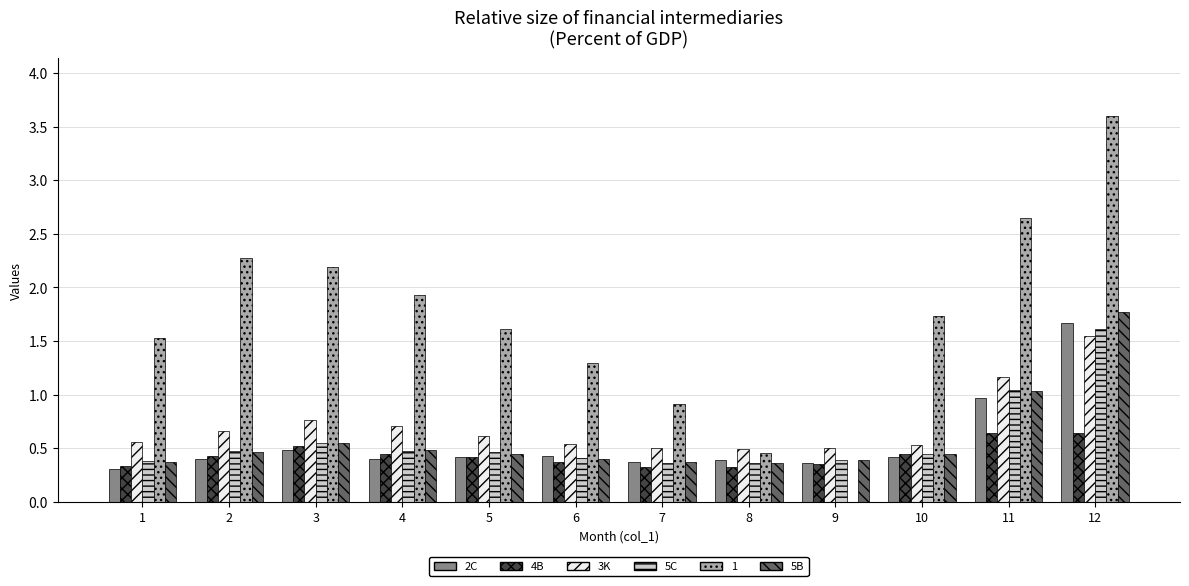

What is the approximate value of 4B at 7?

0.3